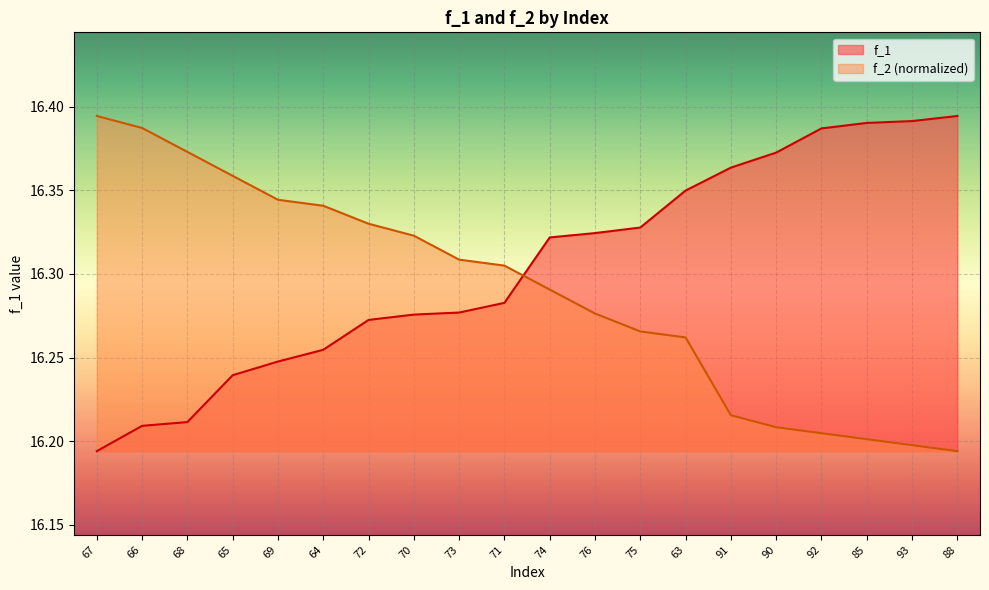

True or false: f_2 has more than 2 interior local peaks.

False